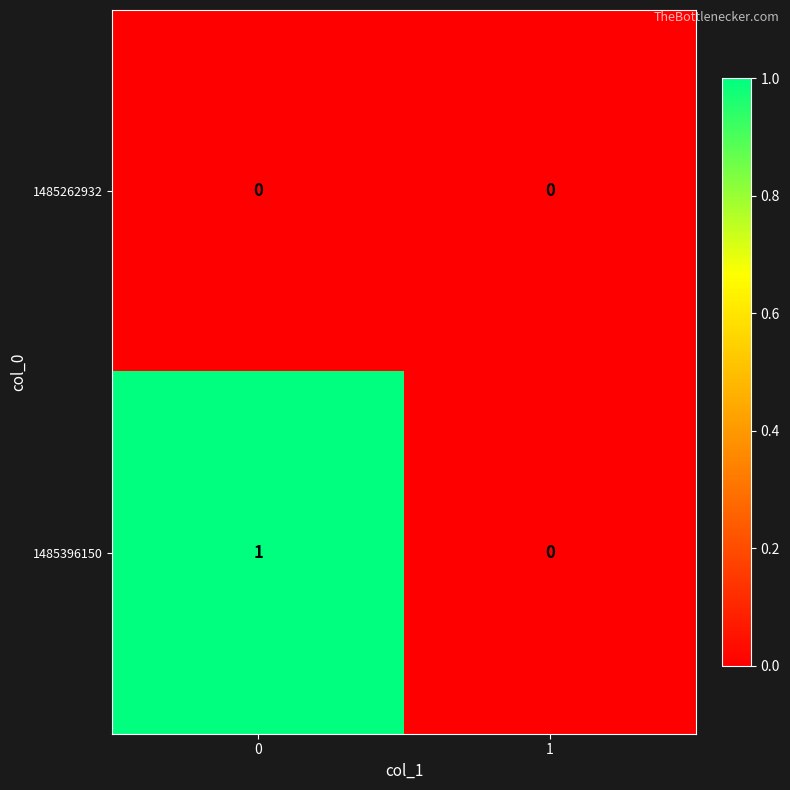

Which series has the largest total across all categories?

1485396150